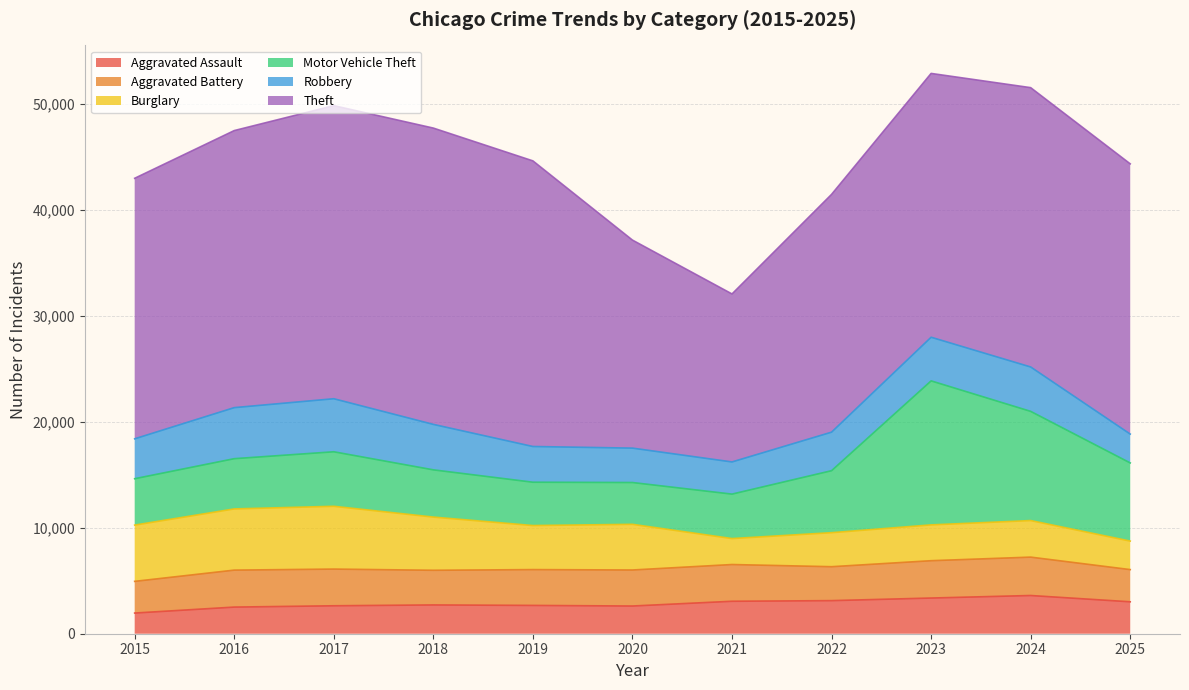

What value does the Motor Vehicle Theft series have at 2017?

5145